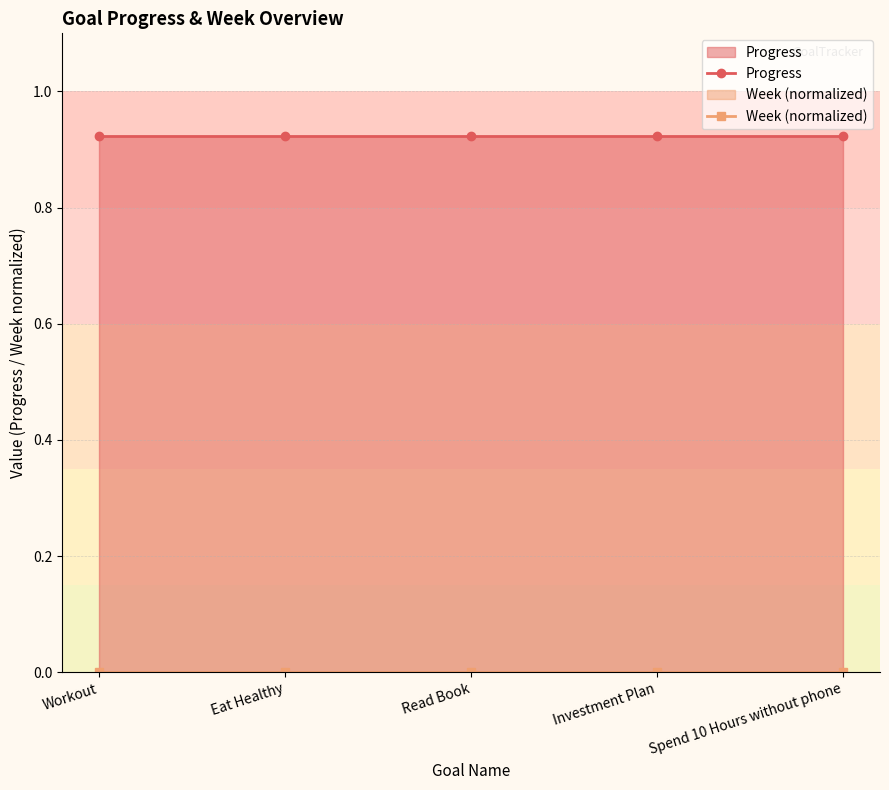

List the series in order of their overall mean, highest first.

Progress, Week (normalized)